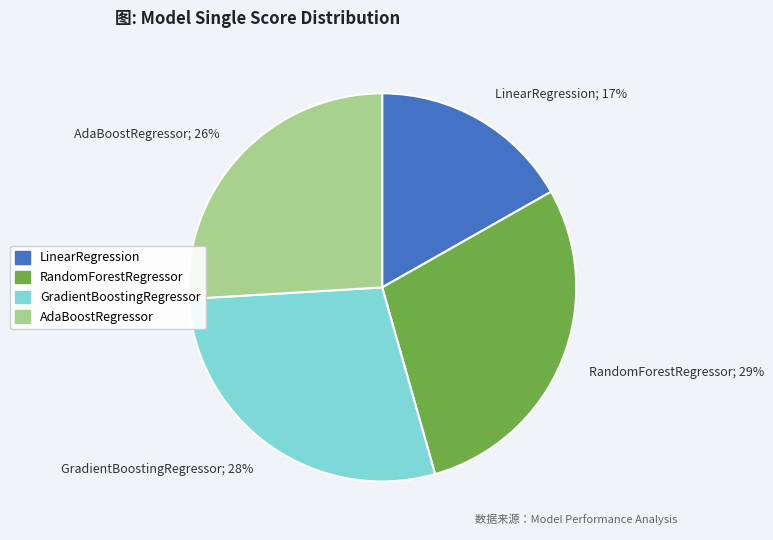

To the nearest percent, what is the average slice percentage?

25%